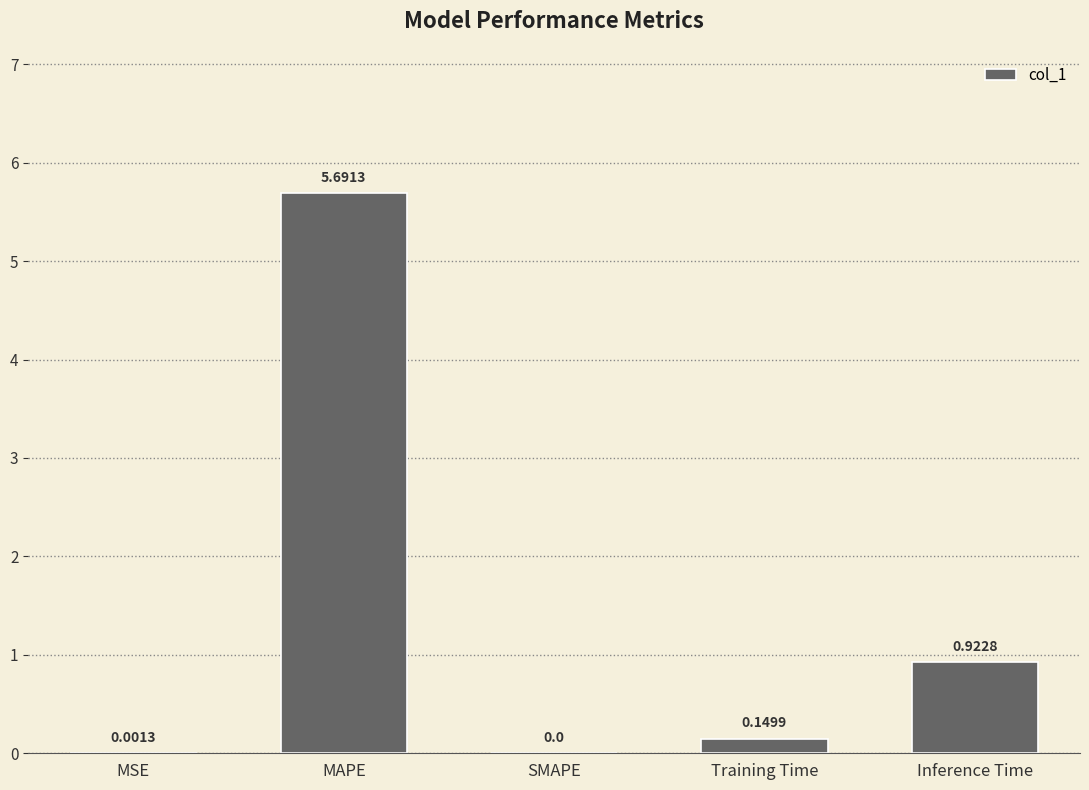

Which has a higher value, MSE or MAPE?

MAPE